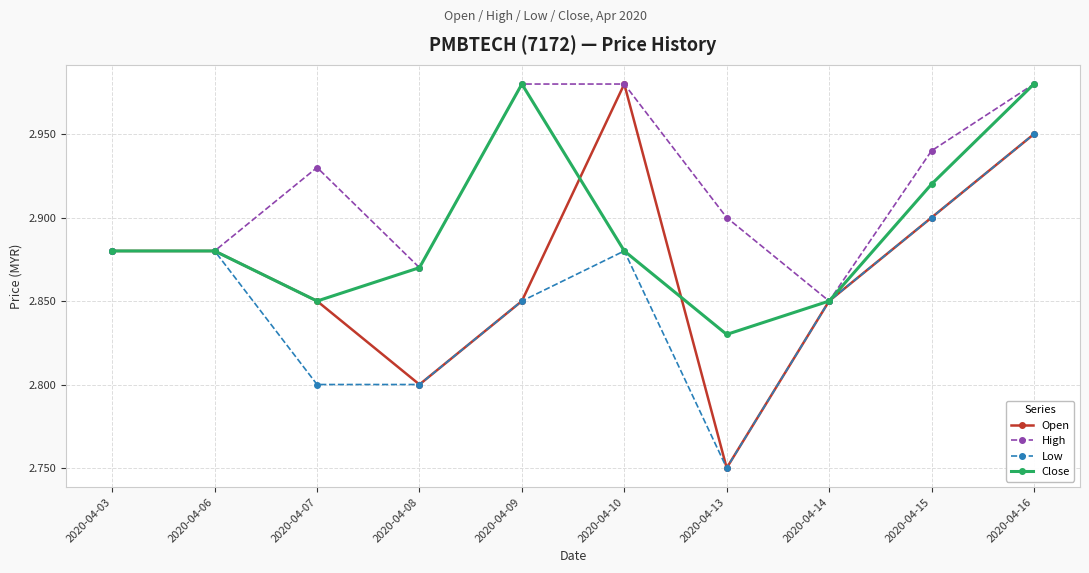

At which label is Low closest to 2?

2020-04-13